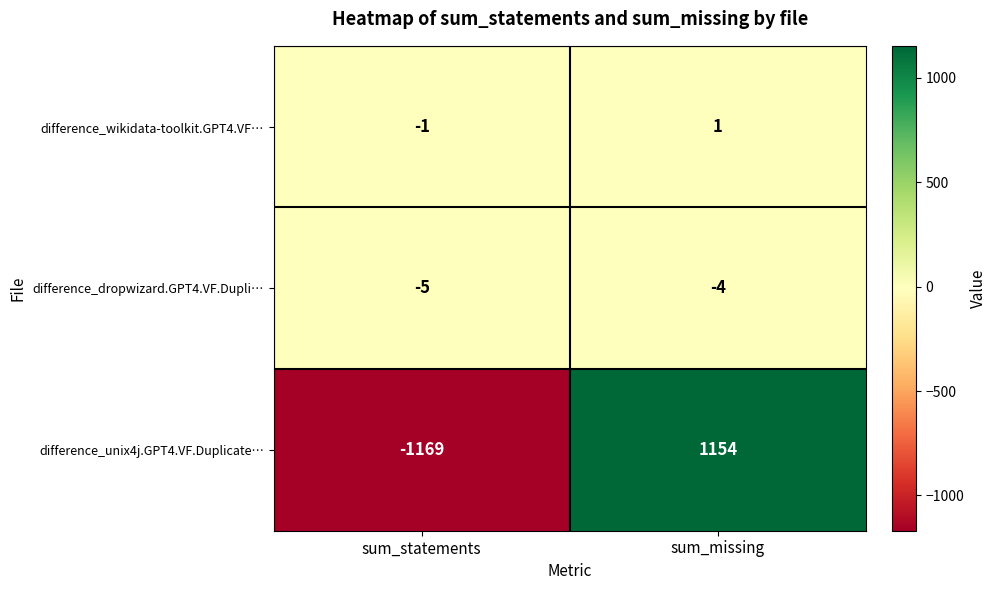

What is the difference between the highest and lowest values at sum_missing?

1158